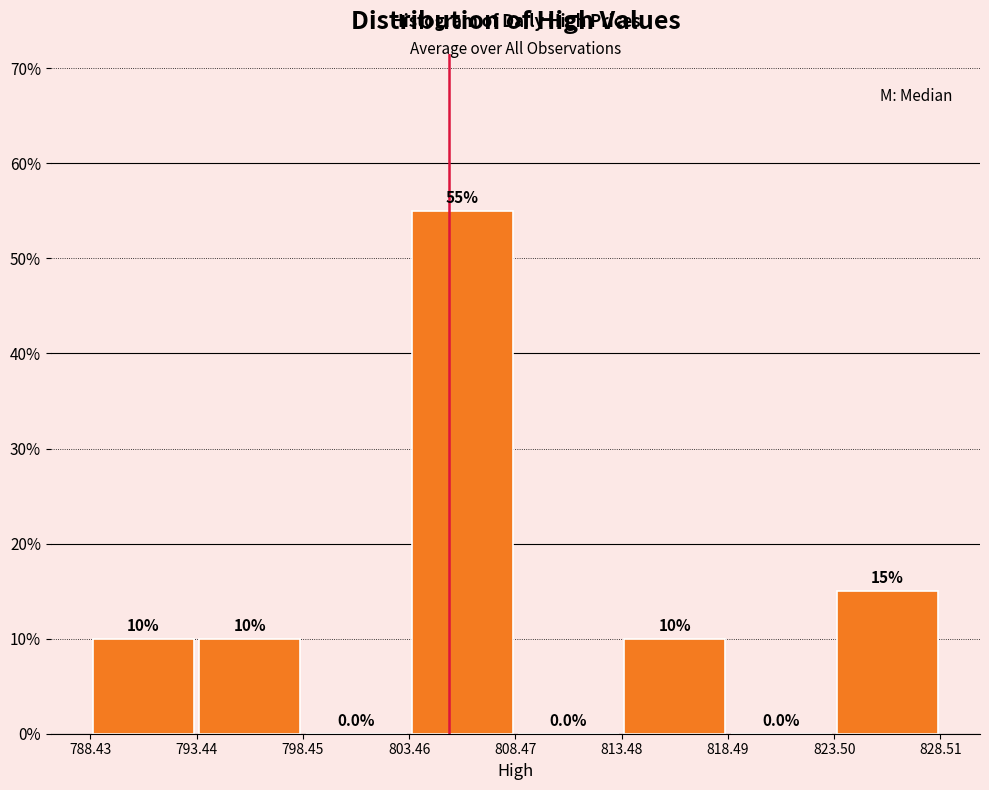

How tall is the bar that spans 793.44 to 798.45 on the x-axis?

10.0